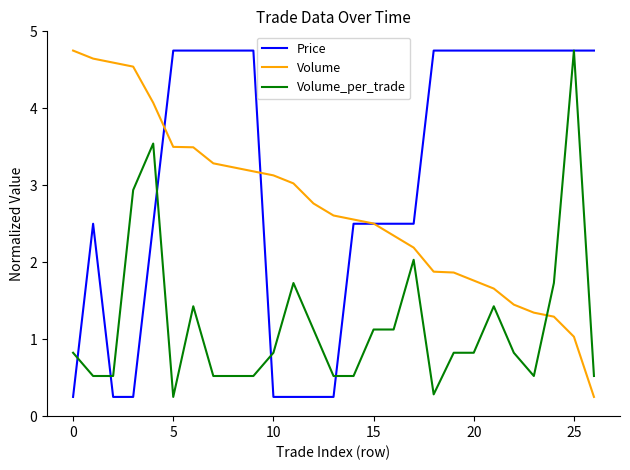

Which series has the largest total across all categories?

Price